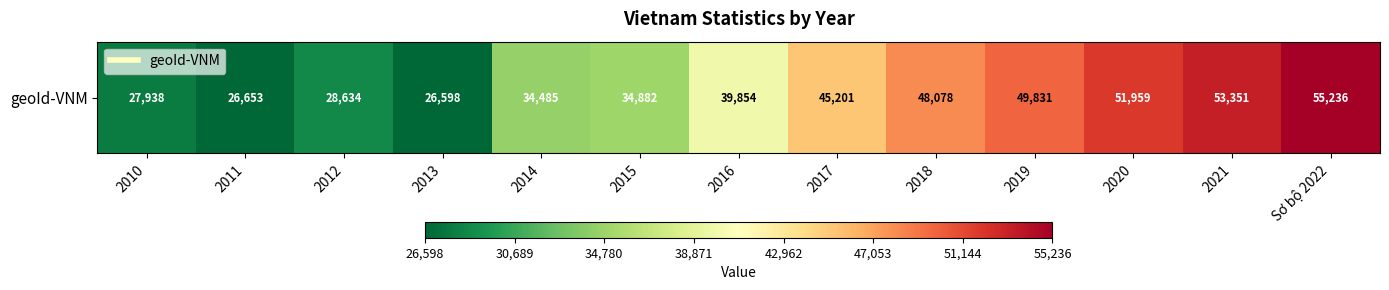

Is it true that the value at Sơ bộ 2022 is 14099?

False